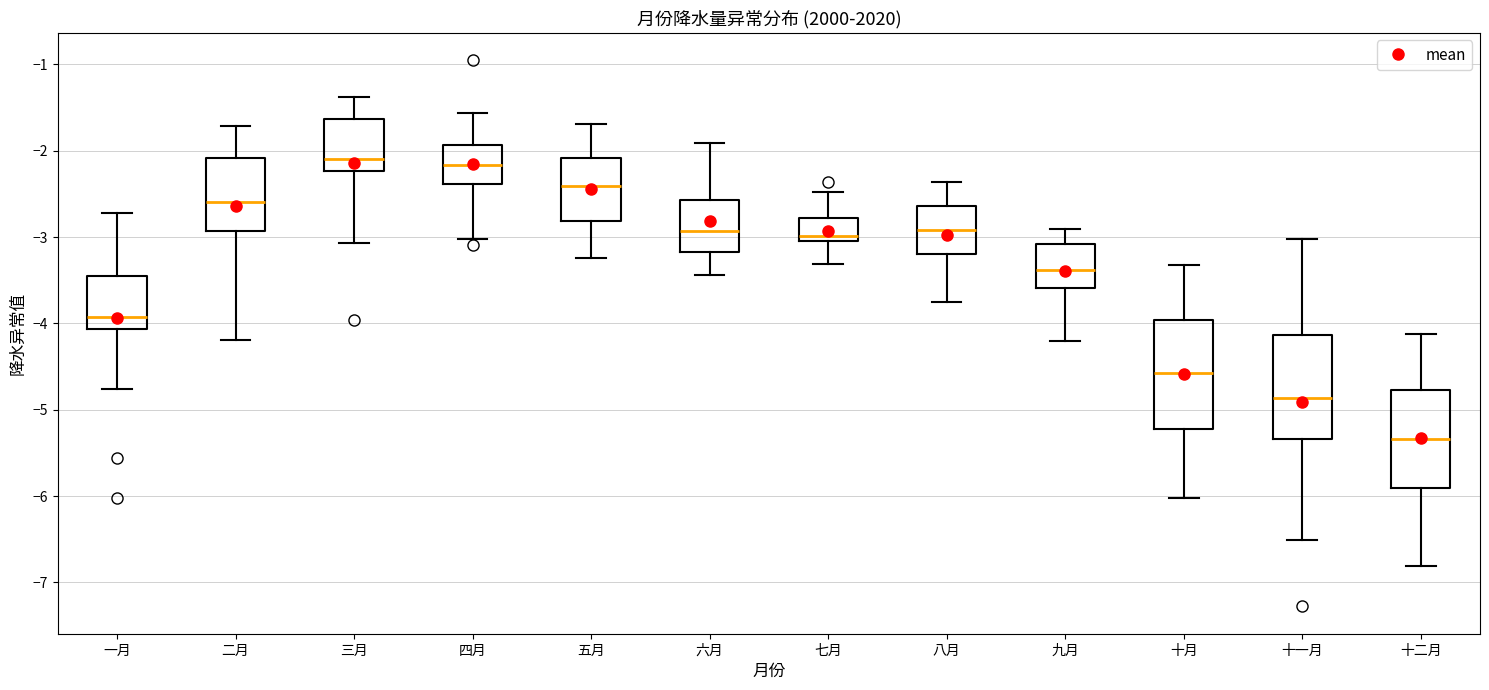

Reading left to right, read every box against the y-axis: the position of its median line, the range the box covers, and the ends of its whiskers. The values are not printed on the chart, so give them approximately, as read against the axis.

一月: median -3.9, box -4.1 to -3.5, whiskers -4.8 to -2.7
二月: median -2.6, box -2.9 to -2.1, whiskers -4.2 to -1.7
三月: median -2.1, box -2.2 to -1.6, whiskers -3.1 to -1.4
四月: median -2.2, box -2.4 to -1.9, whiskers -3.0 to -1.6
五月: median -2.4, box -2.8 to -2.1, whiskers -3.2 to -1.7
六月: median -2.9, box -3.2 to -2.6, whiskers -3.4 to -1.9
七月: median -3.0, box -3.1 to -2.8, whiskers -3.3 to -2.5
八月: median -2.9, box -3.2 to -2.6, whiskers -3.8 to -2.4
九月: median -3.4, box -3.6 to -3.1, whiskers -4.2 to -2.9
十月: median -4.6, box -5.2 to -4.0, whiskers -6.0 to -3.3
十一月: median -4.9, box -5.3 to -4.1, whiskers -6.5 to -3.0
十二月: median -5.3, box -5.9 to -4.8, whiskers -6.8 to -4.1